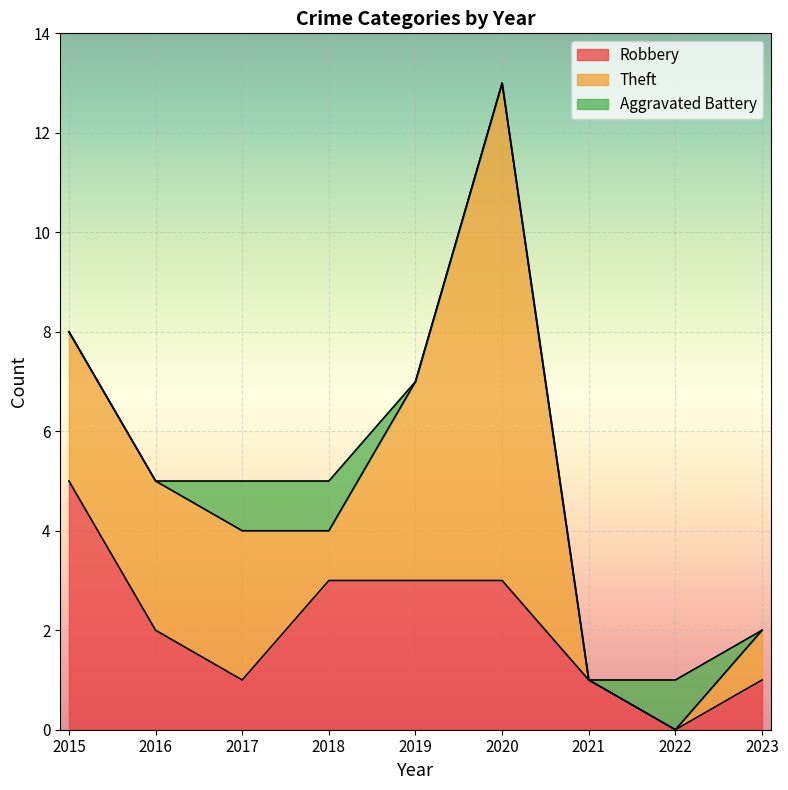

The Aggravated Battery series shows 0 at 2023. True or false?

True